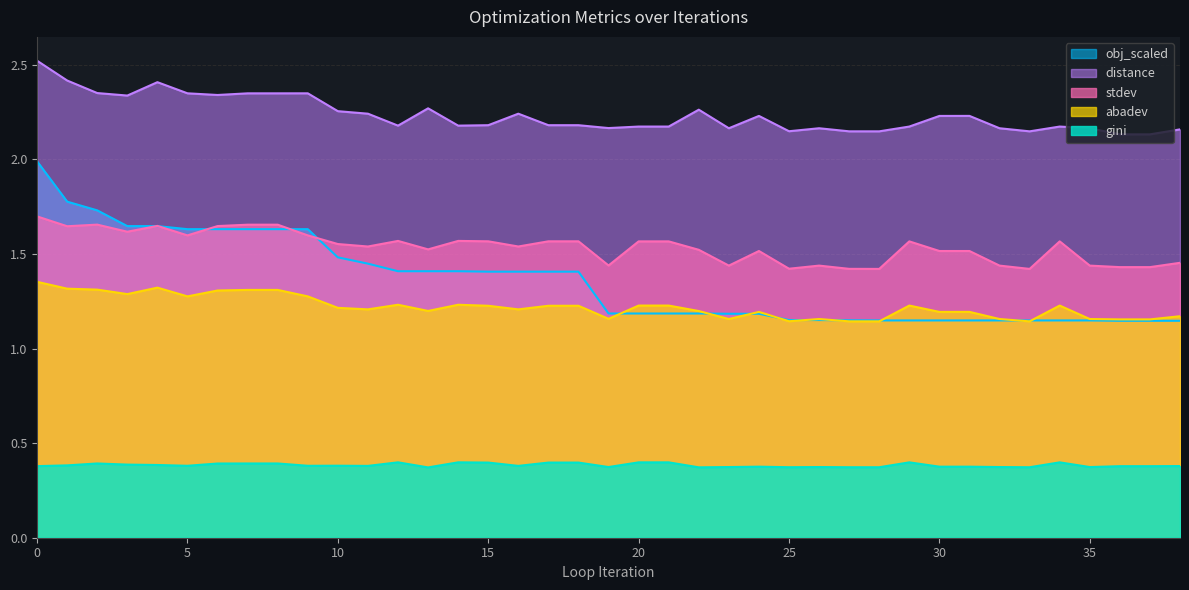

List the labels in order of abadev value, largest first.

0, 4, 1, 2, 7, 8, 6, 3, 5, 9, 12, 14, 20, 21, 29, 34, 15, 17, 18, 10, 11, 16, 13, 22, 31, 24, 30, 38, 19, 23, 26, 32, 35, 36, 37, 25, 27, 28, 33